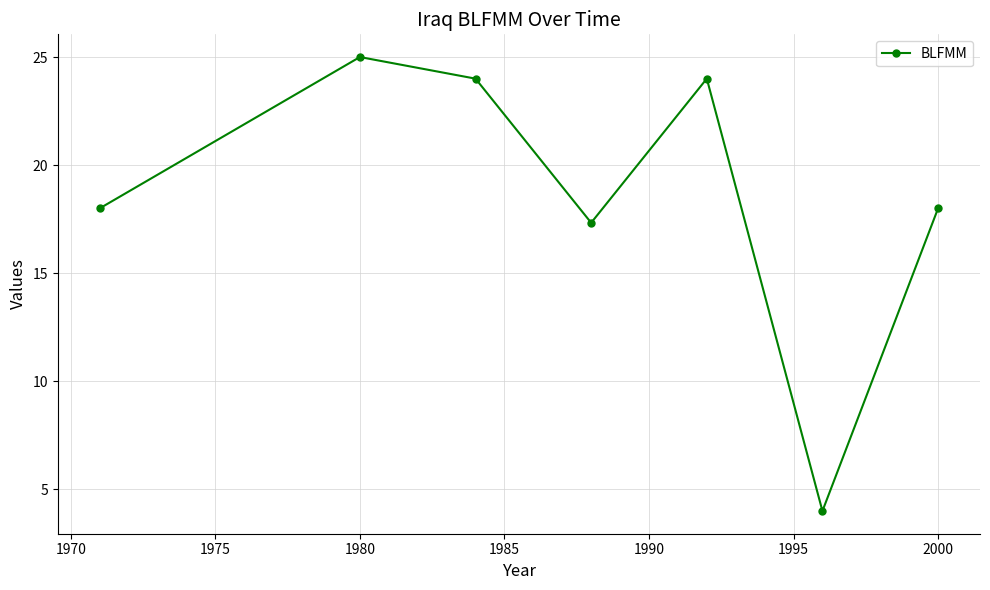

How many points are lower than both their immediate neighbors (excluding endpoints)?

2